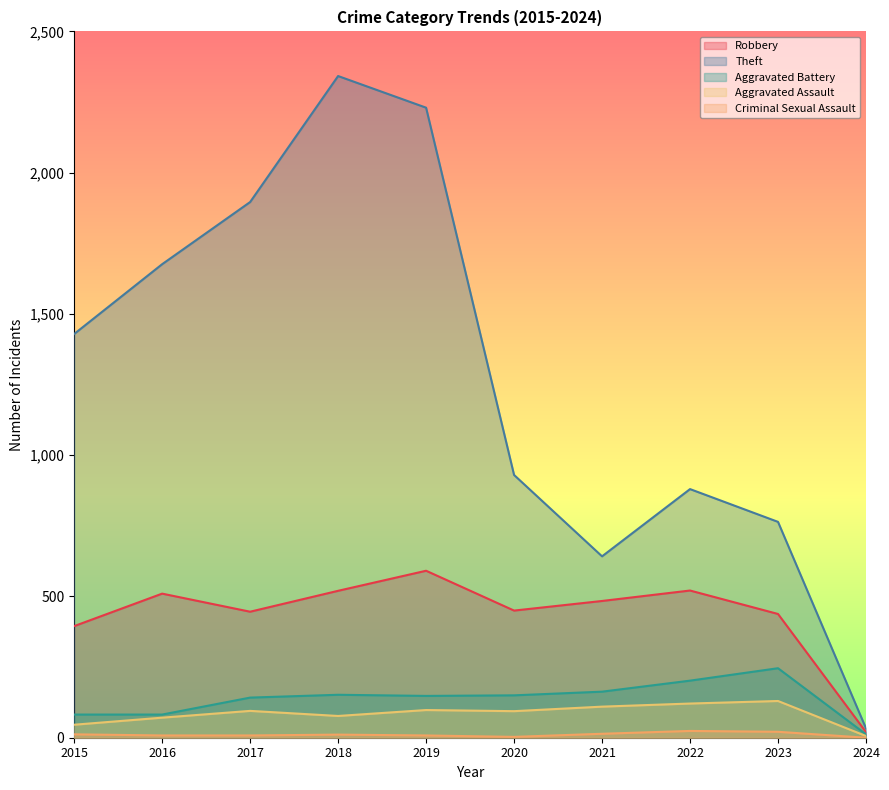

True or false: Robbery and Aggravated Assault intersect in this chart.

False